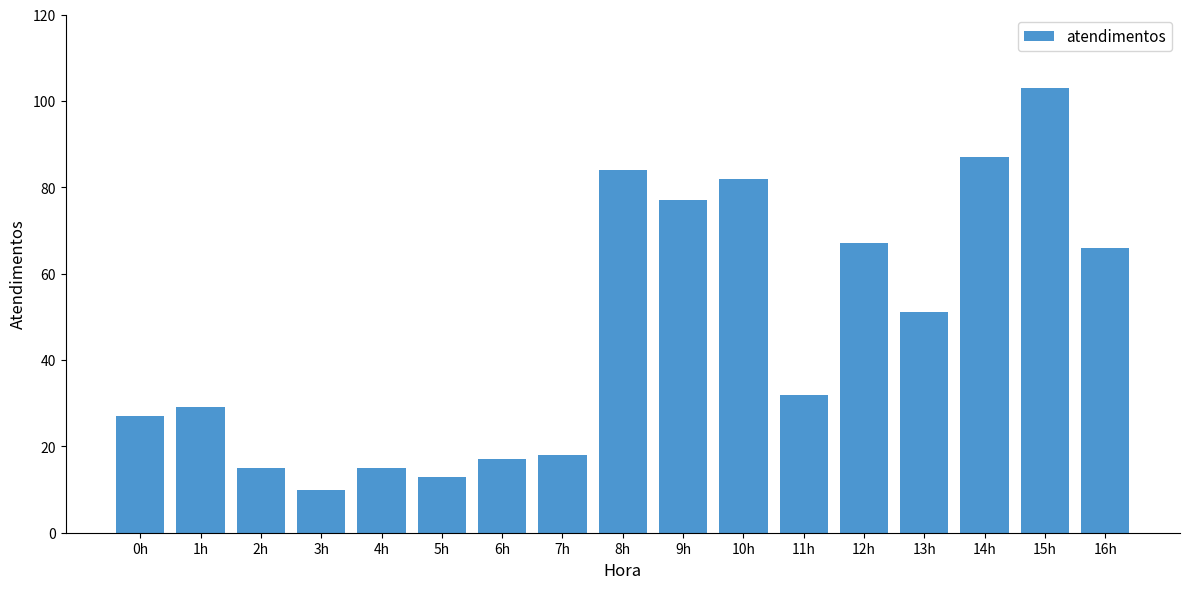

What is the smallest value displayed?

10